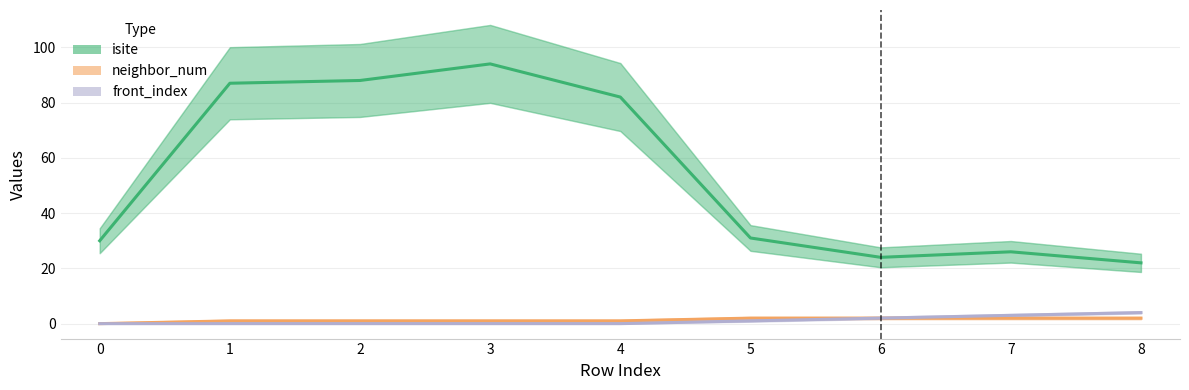

Where is the first local minimum for isite?

6